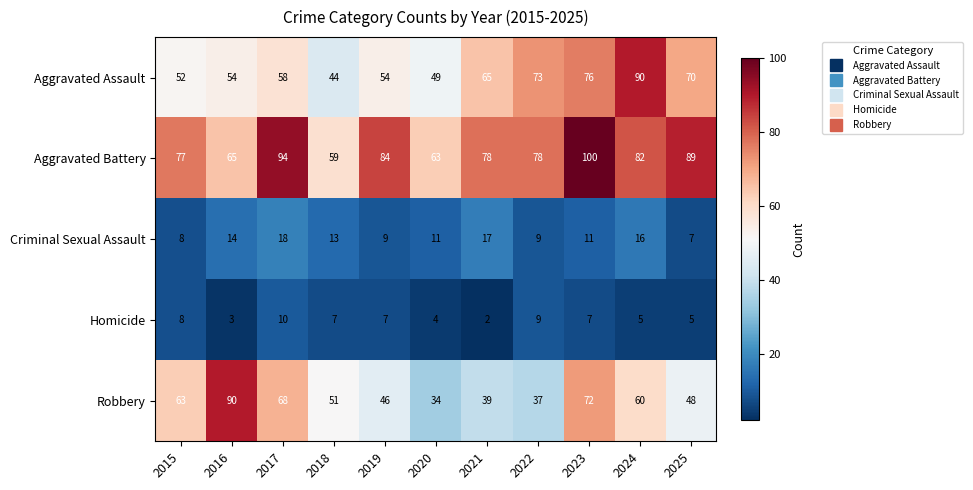

Rank the series at 2018 from lowest to highest value.

Homicide, Criminal Sexual Assault, Aggravated Assault, Robbery, Aggravated Battery